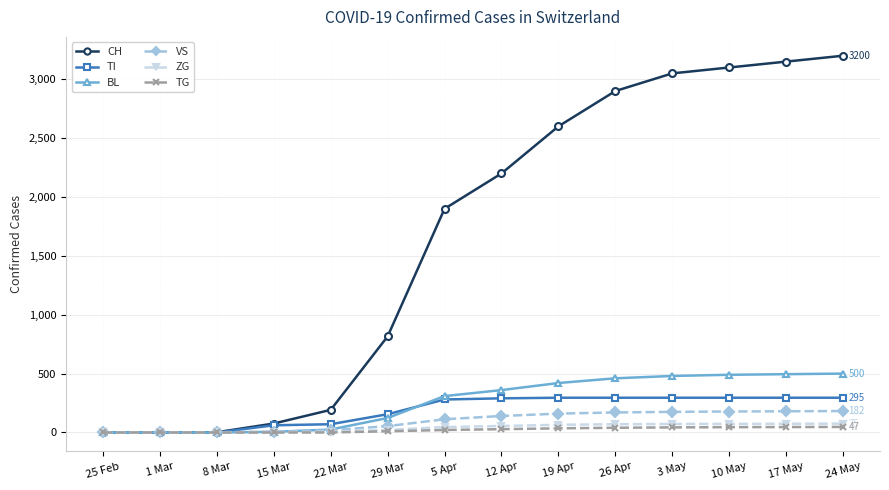

What is the label of the 7th point from the right?

12 Apr